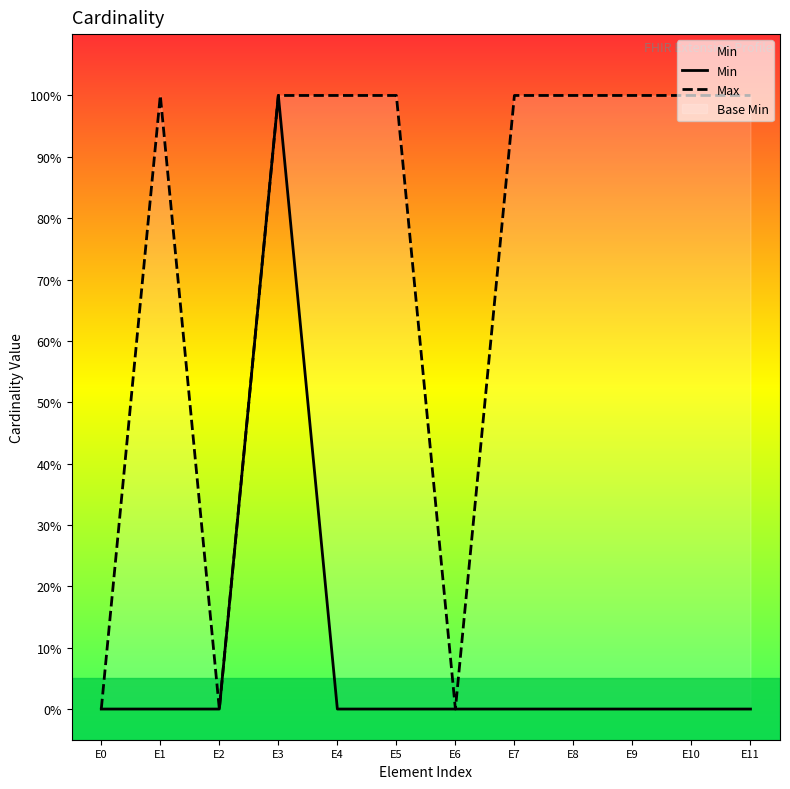

How many lines are shown in the chart?

2